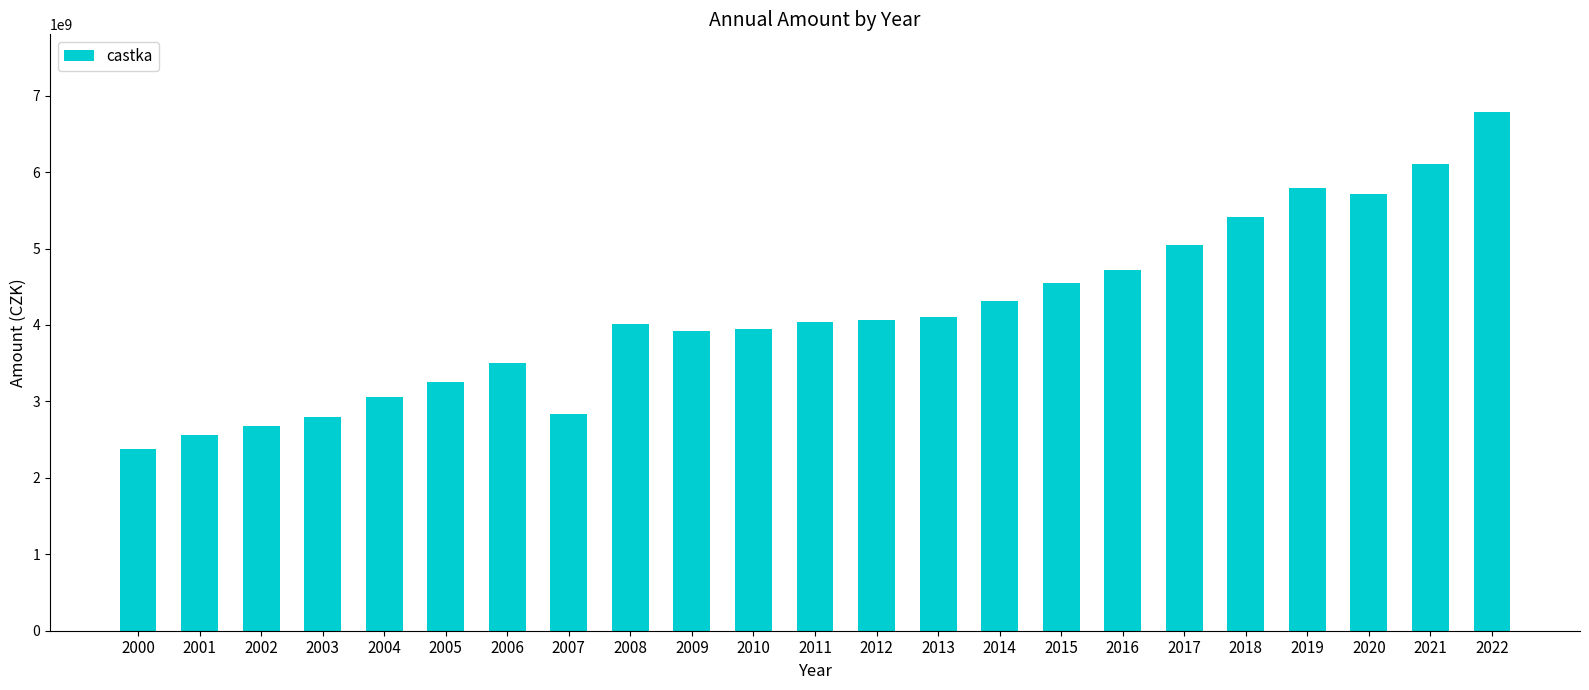

Which label corresponds to the smallest value in the chart?

2000